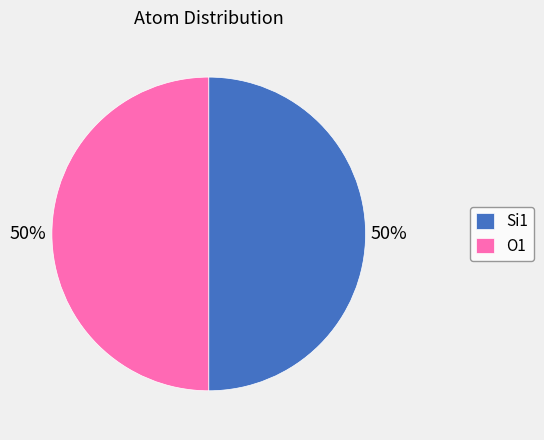

Do O1 and Si1 together represent more than half of the pie?

Yes